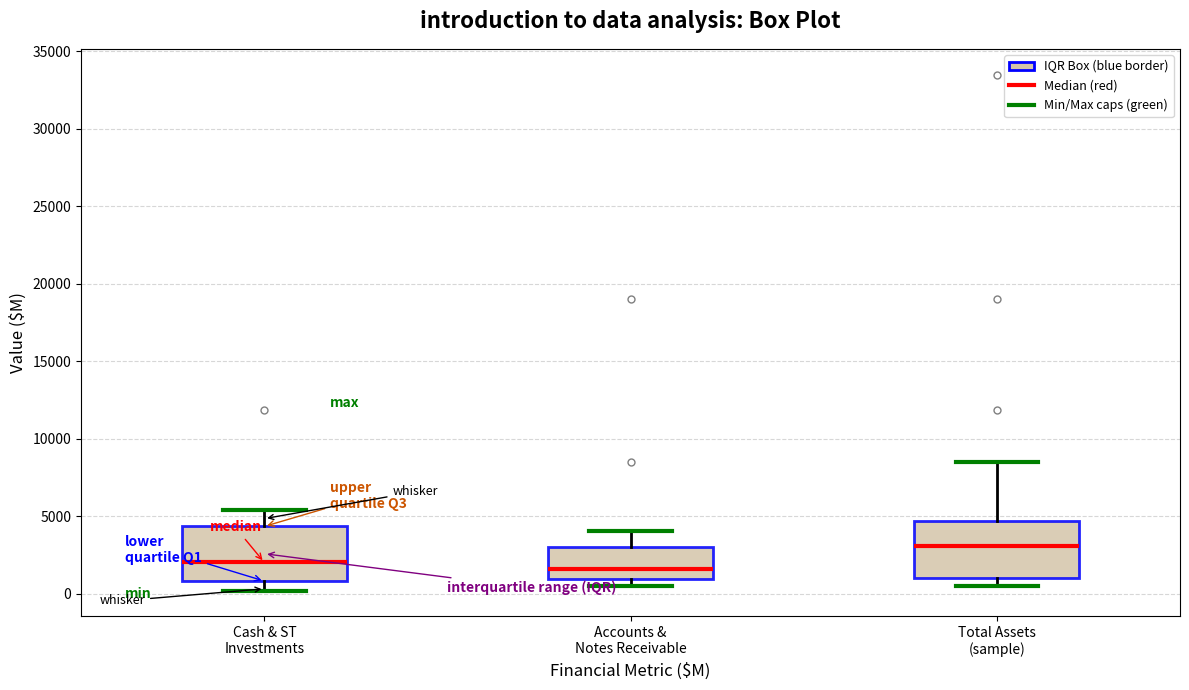

Reading left to right, transcribe this box plot: for each box, give where its median line is, the range the box spans, and where its two whiskers end, as read against the y-axis. The values are not printed on the chart, so give them approximately, as read against the axis.

Cash & ST Investments: median 2000, box 1000 to 4500, whiskers 0 to 5500
Accounts & Notes Receivable: median 1500, box 1000 to 3000, whiskers 500 to 4000
Total Assets (sample): median 3000, box 1000 to 4500, whiskers 500 to 8500